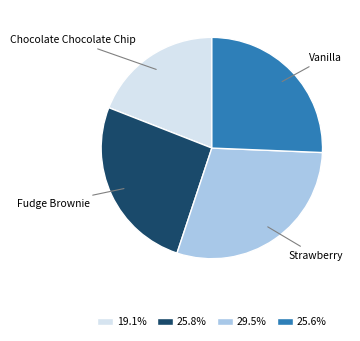

Does any single category account for the majority?

No